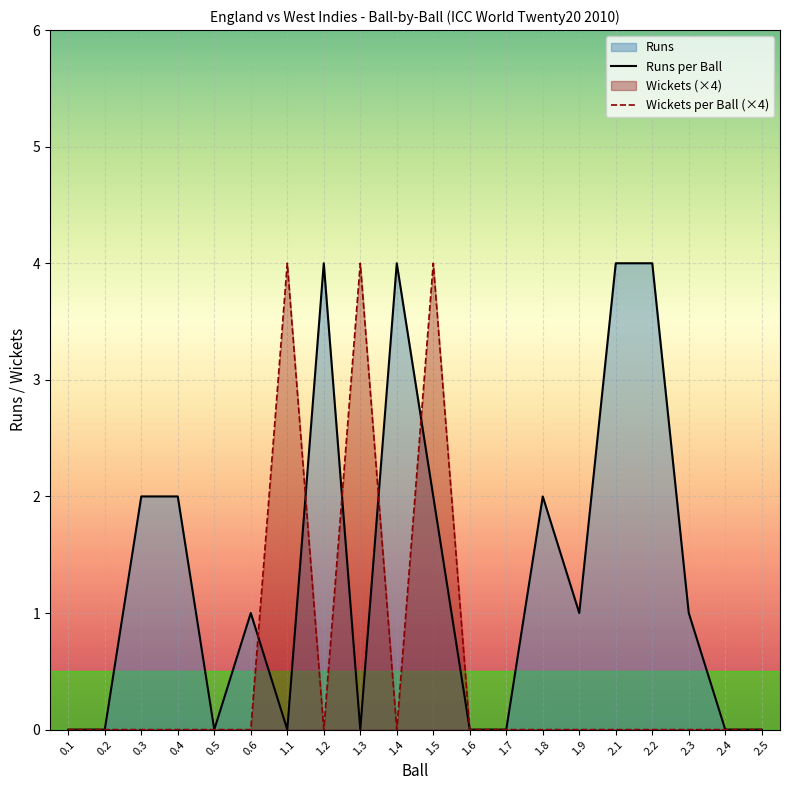

What is the difference between the maximum and minimum values in the Wickets per Ball (×4) series?

4